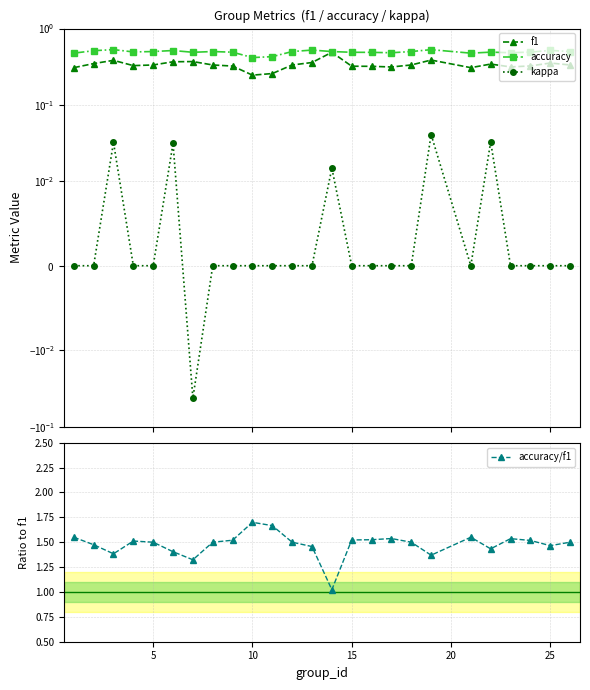

Reading right to left, transcribe all the data shown in this chart.

f1: 0.3	0.4	0.3	0.3	0.3	0.3	0.4	0.3	0.3	0.3	0.3	0.5	0.4	0.3	0.3	0.2	0.3	0.3	0.4	0.4	0.3	0.3	0.4	0.3	0.3
accuracy: 0.5	0.5	0.5	0.5	0.5	0.5	0.5	0.5	0.5	0.5	0.5	0.5	0.5	0.5	0.4	0.4	0.5	0.5	0.5	0.5	0.5	0.5	0.5	0.5	0.5
kappa: 0.0	0.0	0.0	0.0	0.0	0.0	0.0	0.0	0.0	0.0	0.0	0.0	0.0	0.0	0.0	0.0	0.0	0.0	-0.0	0.0	0.0	0.0	0.0	0.0	0.0
accuracy/f1: 1.5	1.5	1.5	1.5	1.4	1.6	1.4	1.5	1.5	1.5	1.5	1.0	1.5	1.5	1.7	1.7	1.5	1.5	1.3	1.4	1.5	1.5	1.4	1.5	1.6